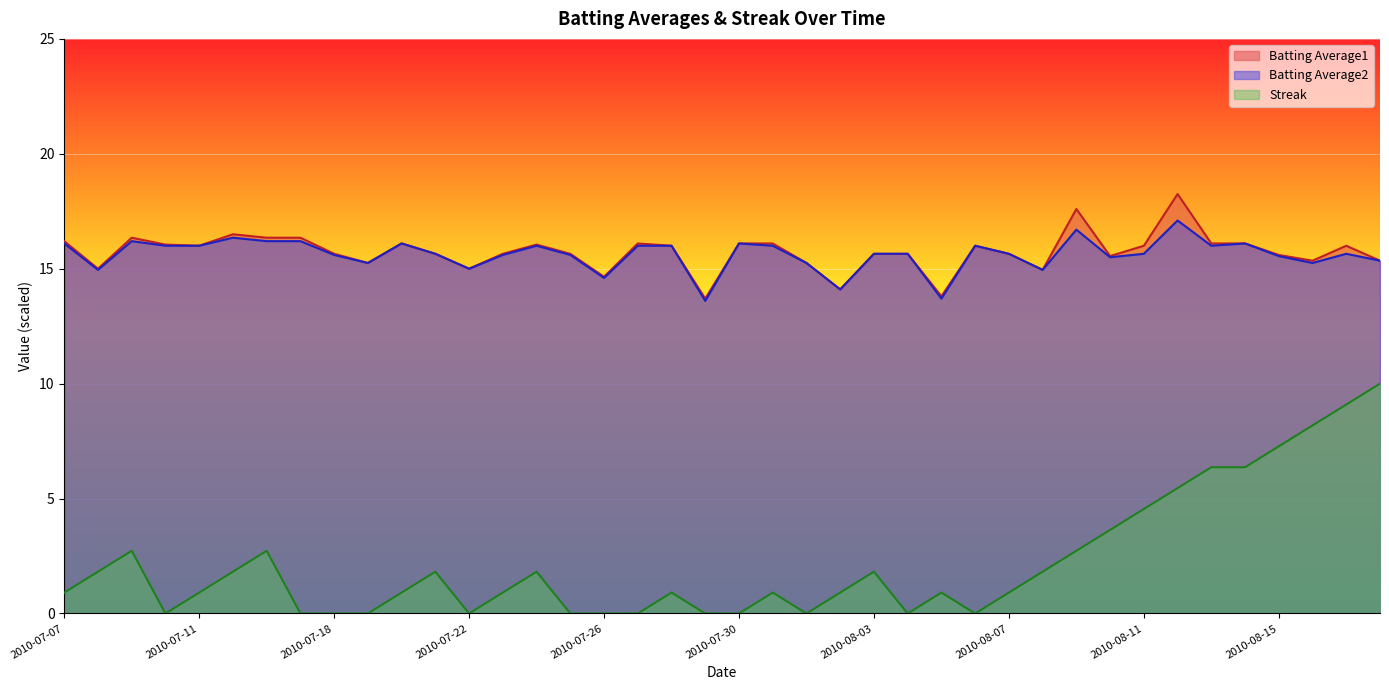

What is the difference between the highest and lowest values at 2010-08-13?

9.7